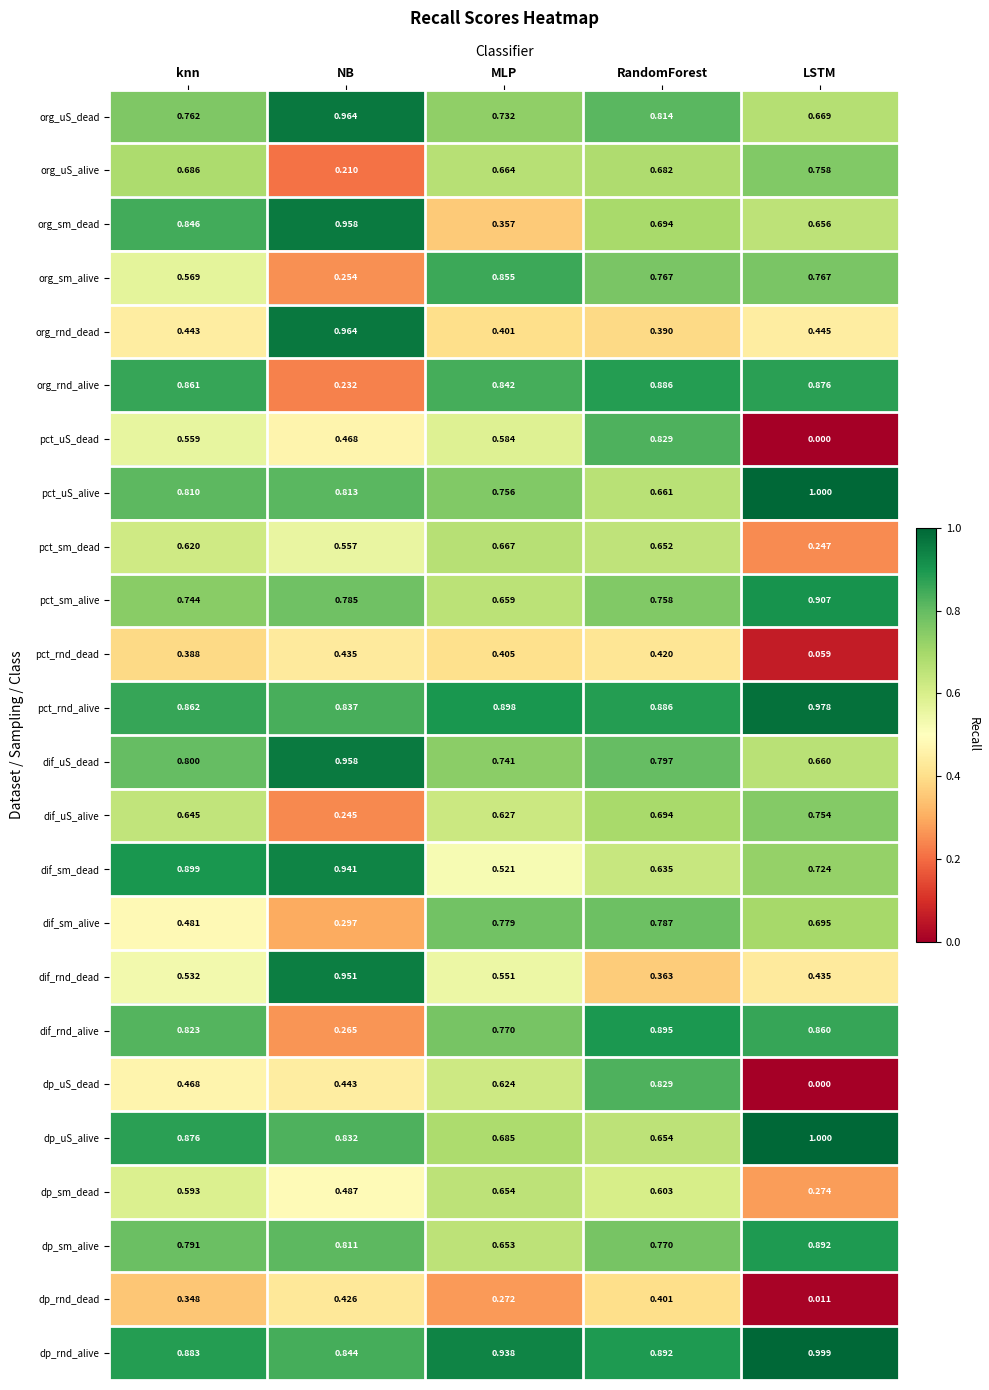

At which label is dif_rnd_alive closest to 0?

NB